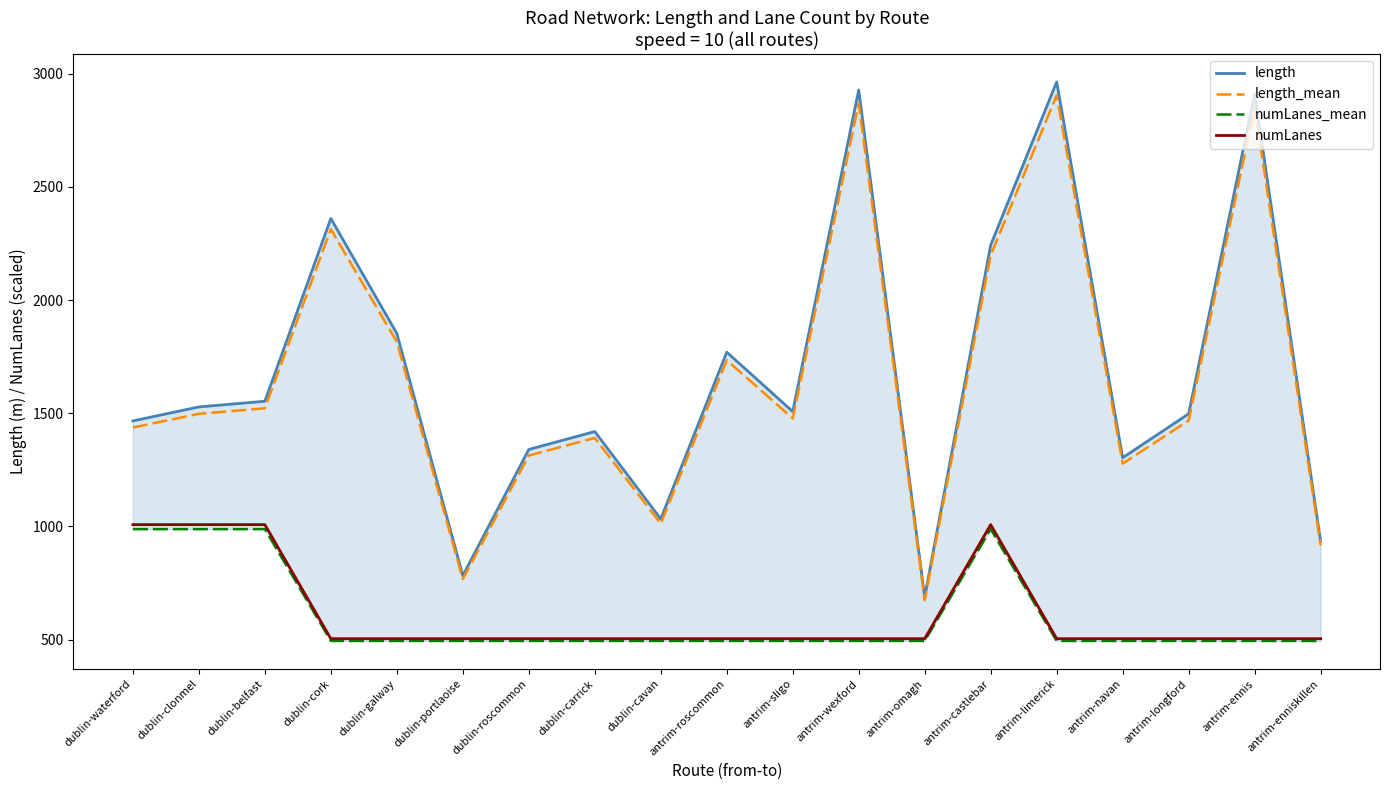

What is the spread (max minus min) of values at dublin-galway?

1358.5